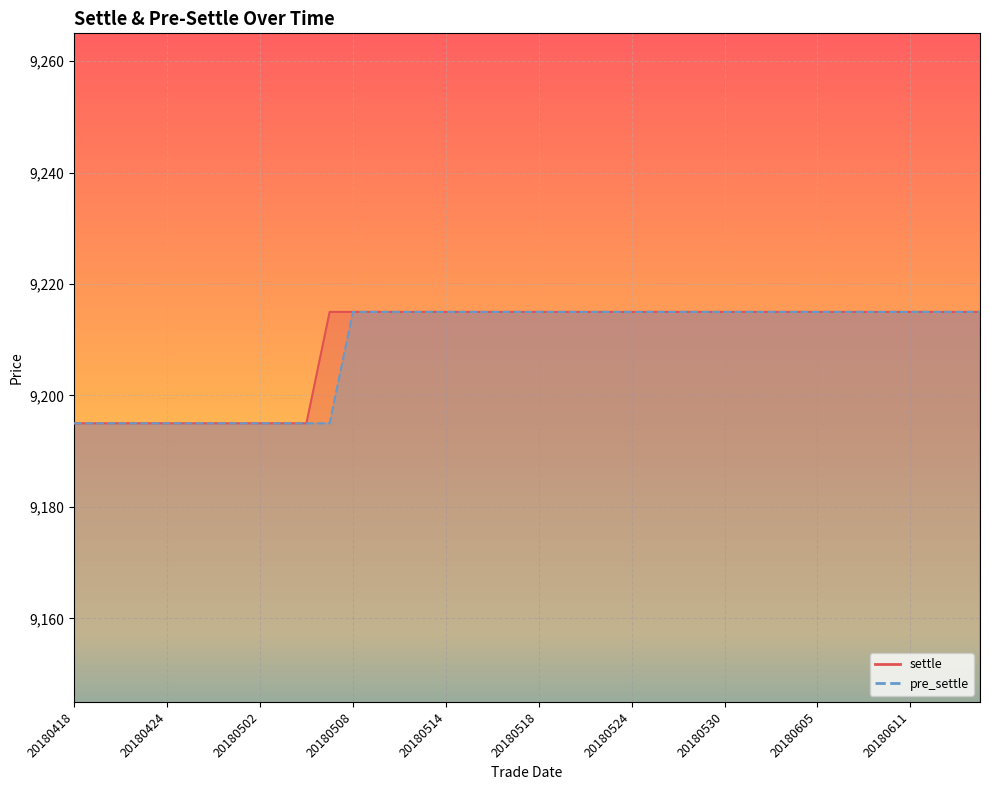

List the series in order of their peak value, lowest first.

settle, pre_settle